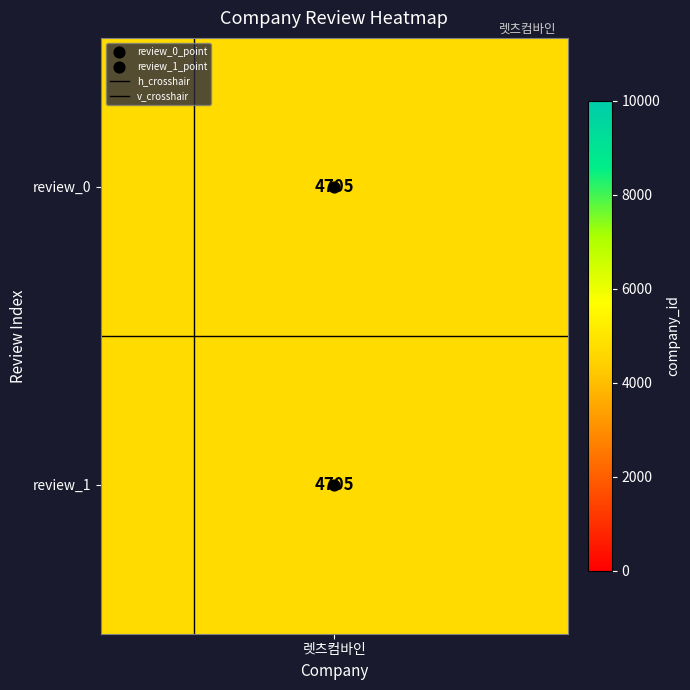

How many data points are displayed?

2